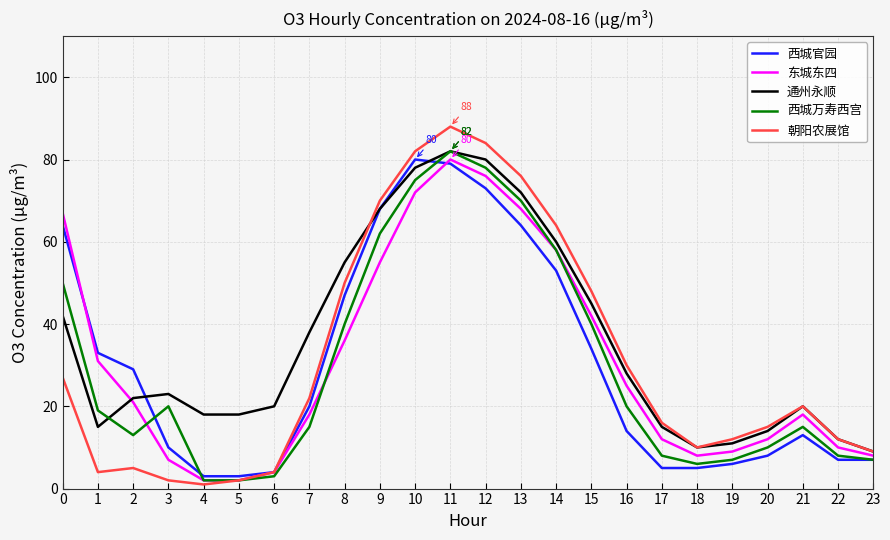

Is the value of 通州永顺 at 15 greater than the value of 西城官园 at 0?

No